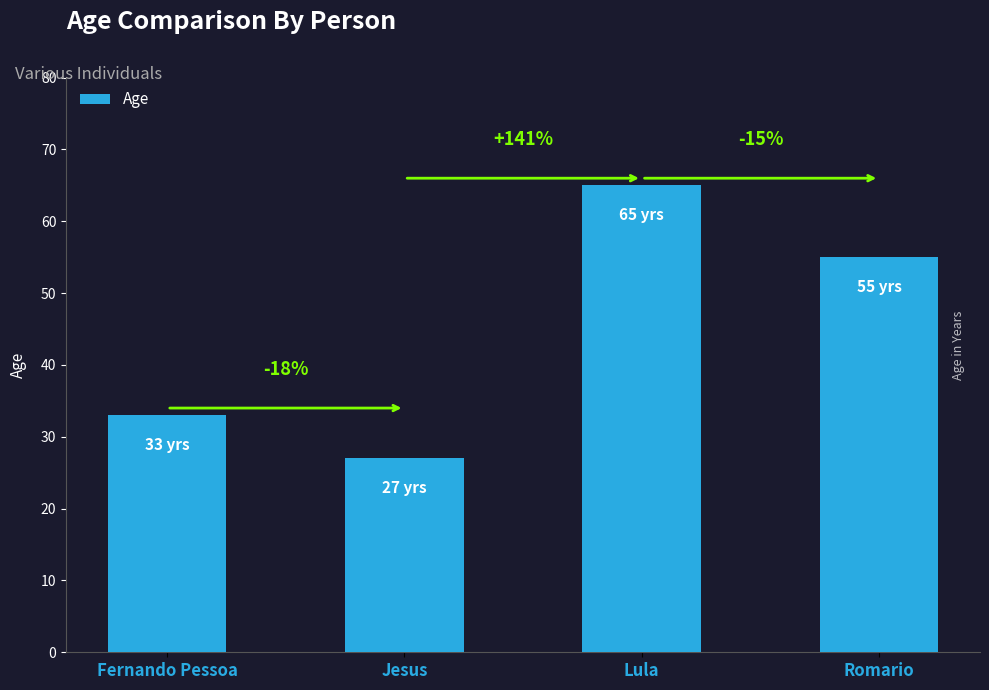

What is the value of the 4th bar from the left?

55